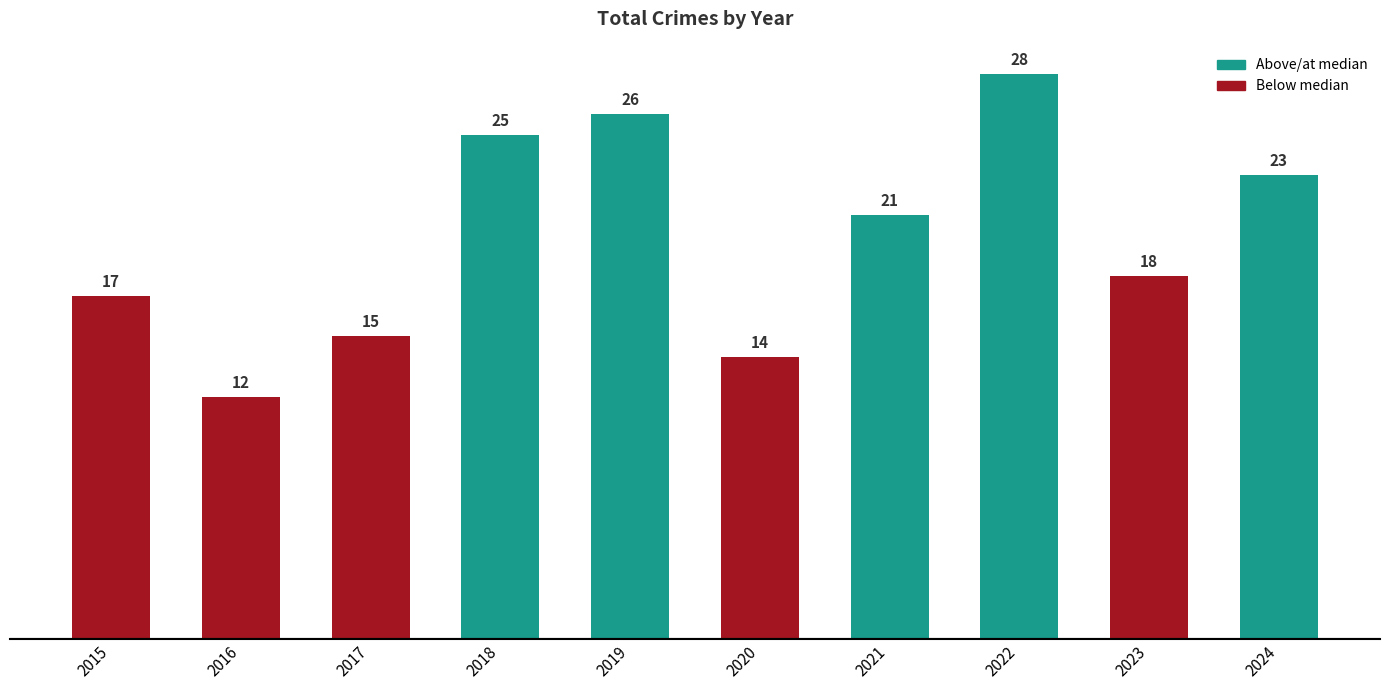

Where does the data first go above 21?

2018